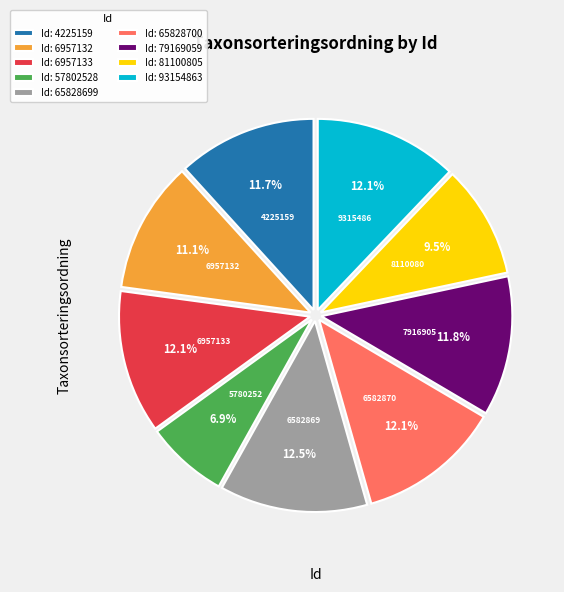

What percentage do Id: 93154863 and Id: 57802528 together represent?

19.0%